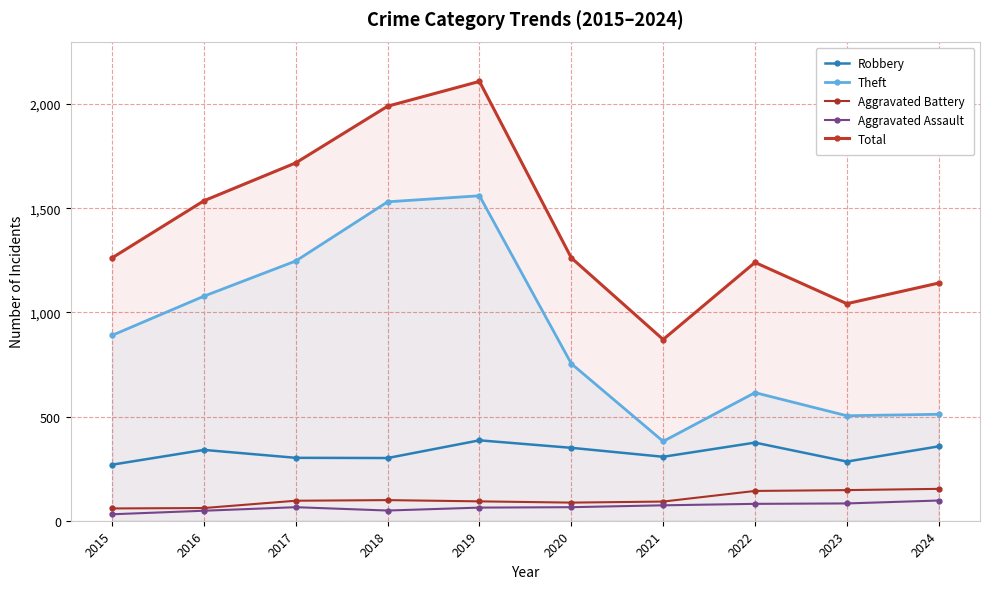

How many lines are shown in the chart?

5